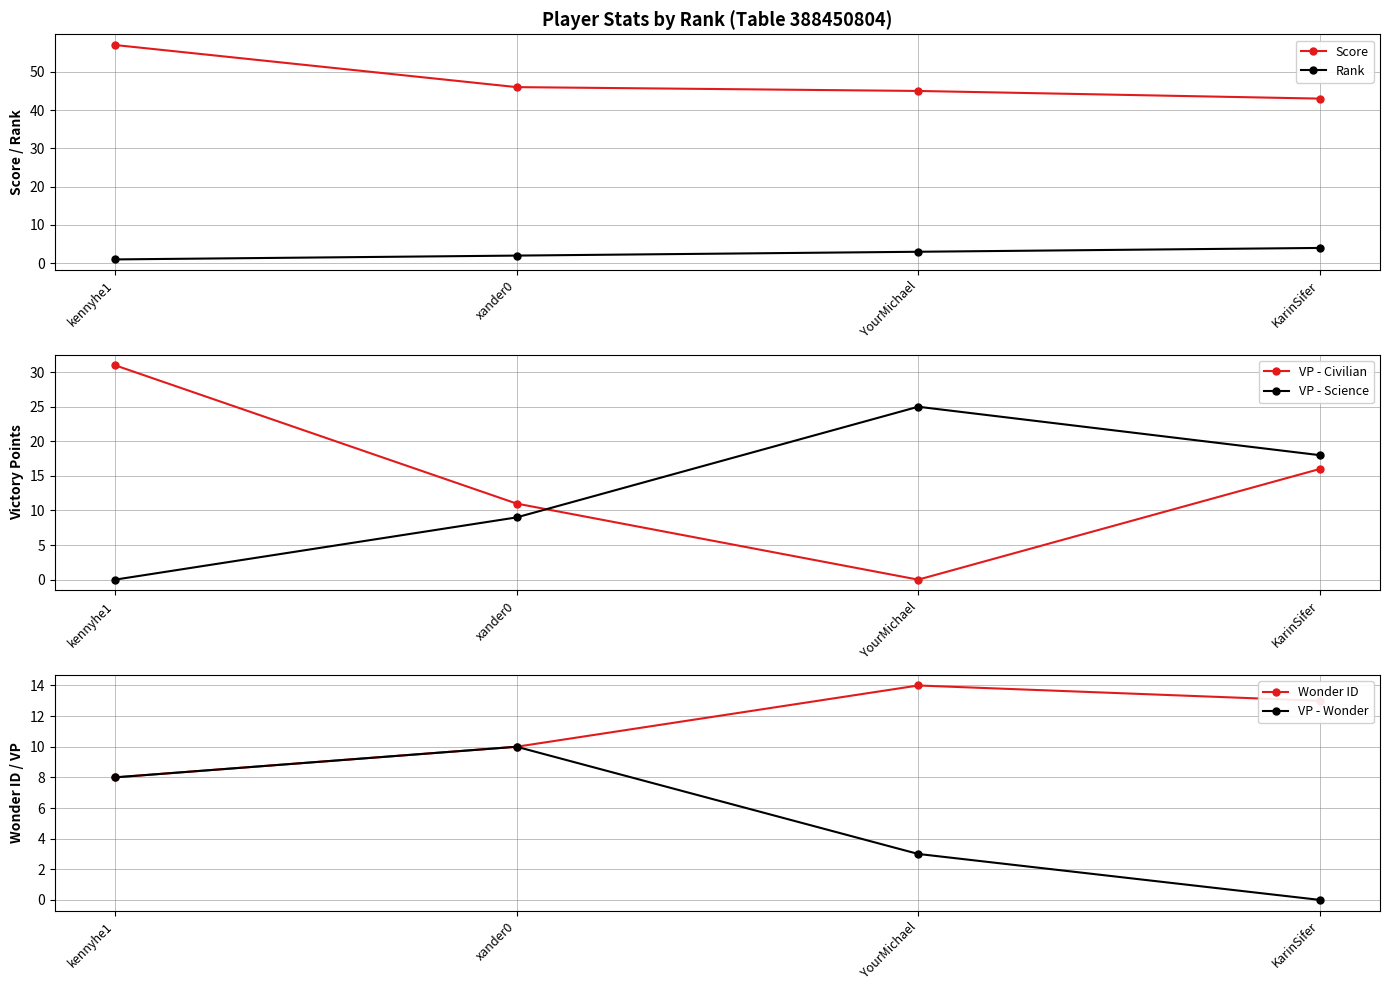

At which label does VP - Civilian reach its peak?

kennyhe1